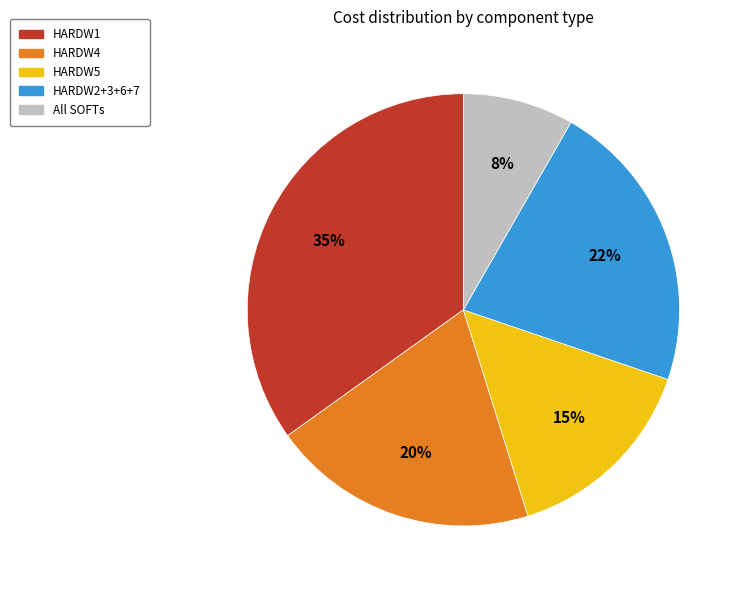

To the nearest percent, what is the difference between the largest and smallest slice percentages?

27%